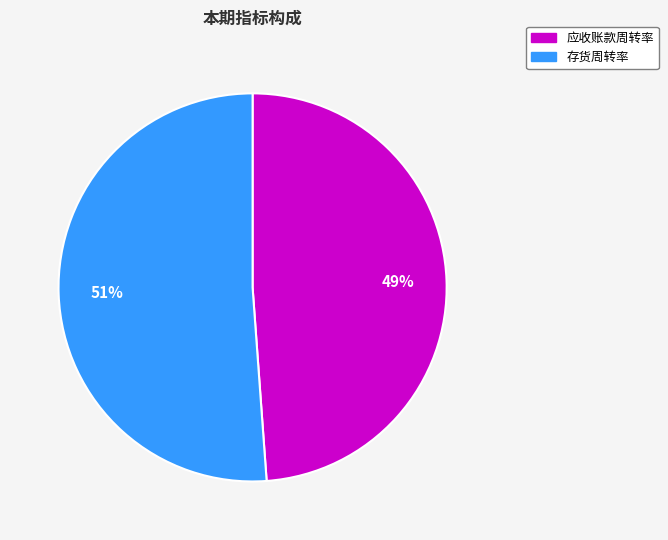

Is it true that 存货周转率 is 58% of the pie?

False